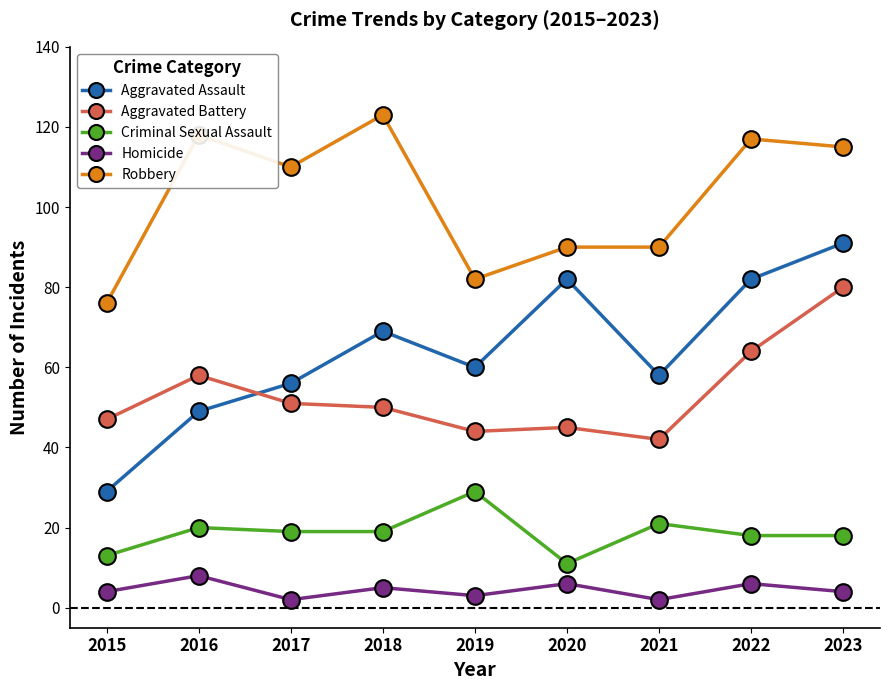

Between 2015 and 2021, which series saw the biggest shift?

Aggravated Assault